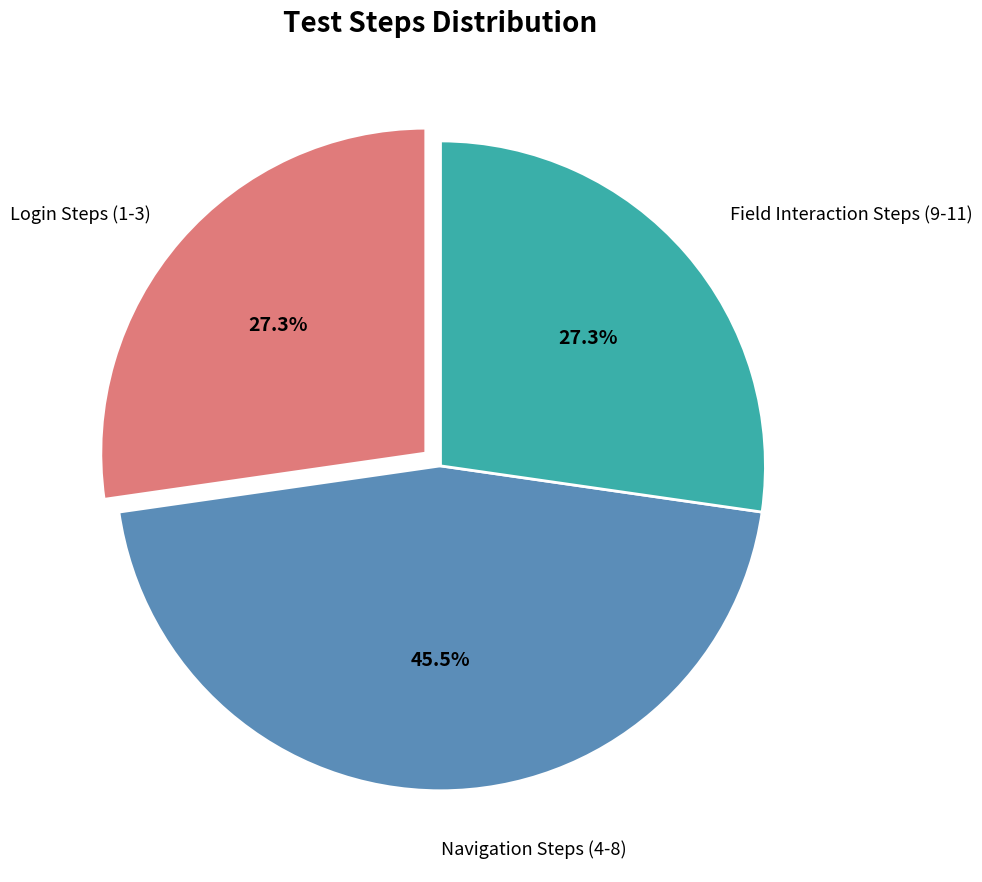

Is there any slice that represents more than half of the pie?

No